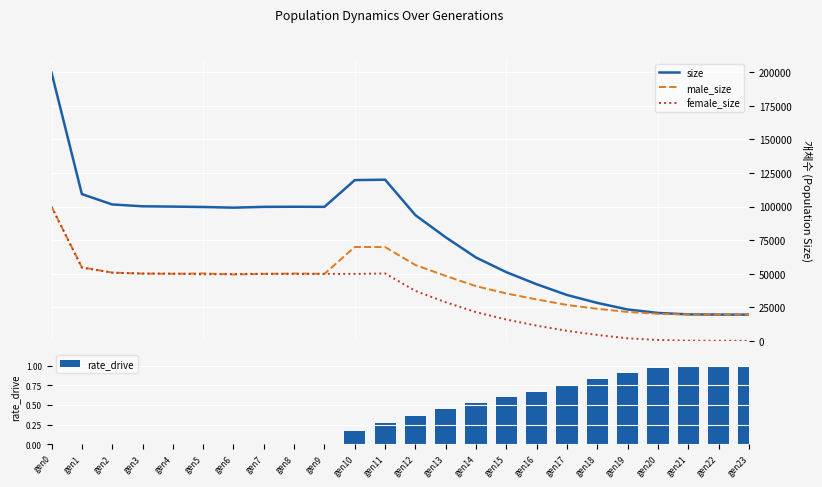

What is the difference between the maximum and second lowest values in the male_size series?

80450